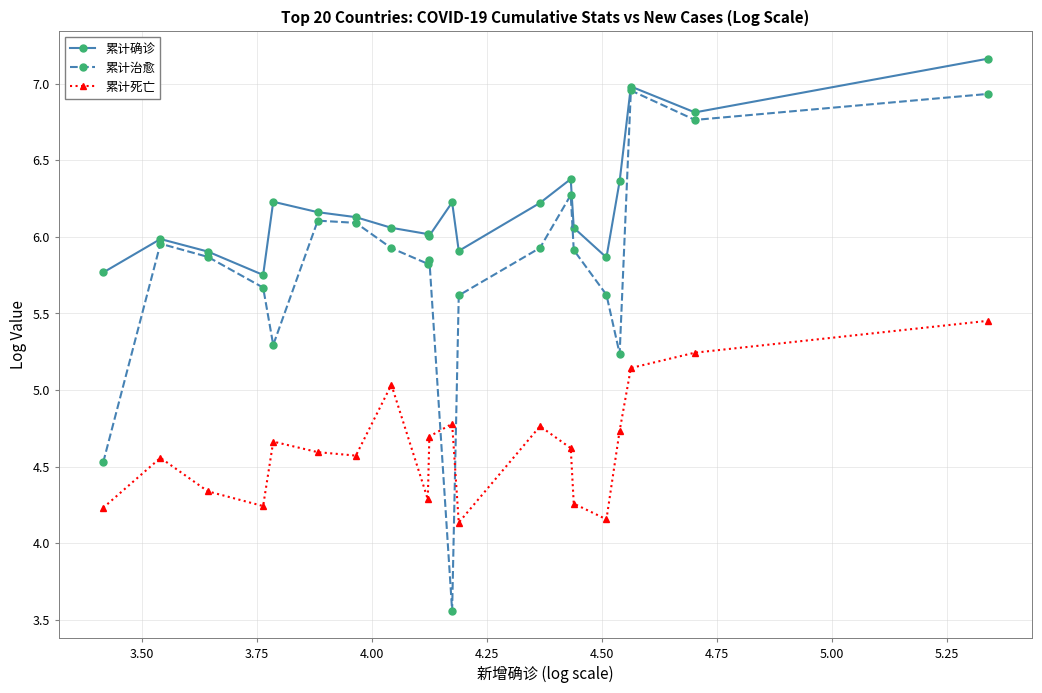

List the series in order of their peak value, highest first.

累计确诊, 累计治愈, 累计死亡